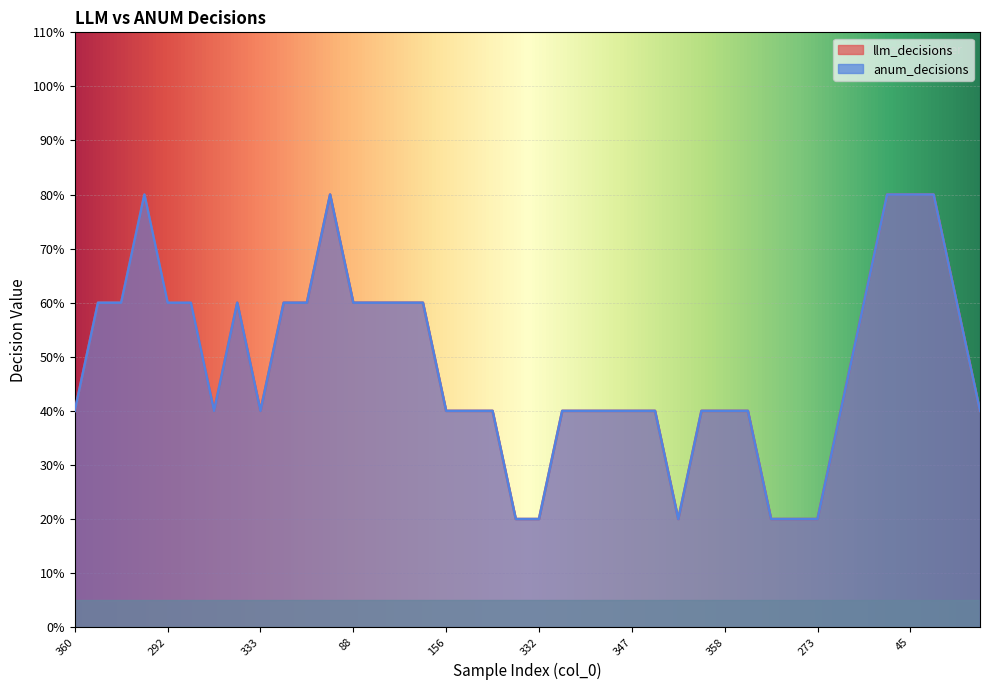

True or false: anum_decisions and llm_decisions intersect in this chart.

False